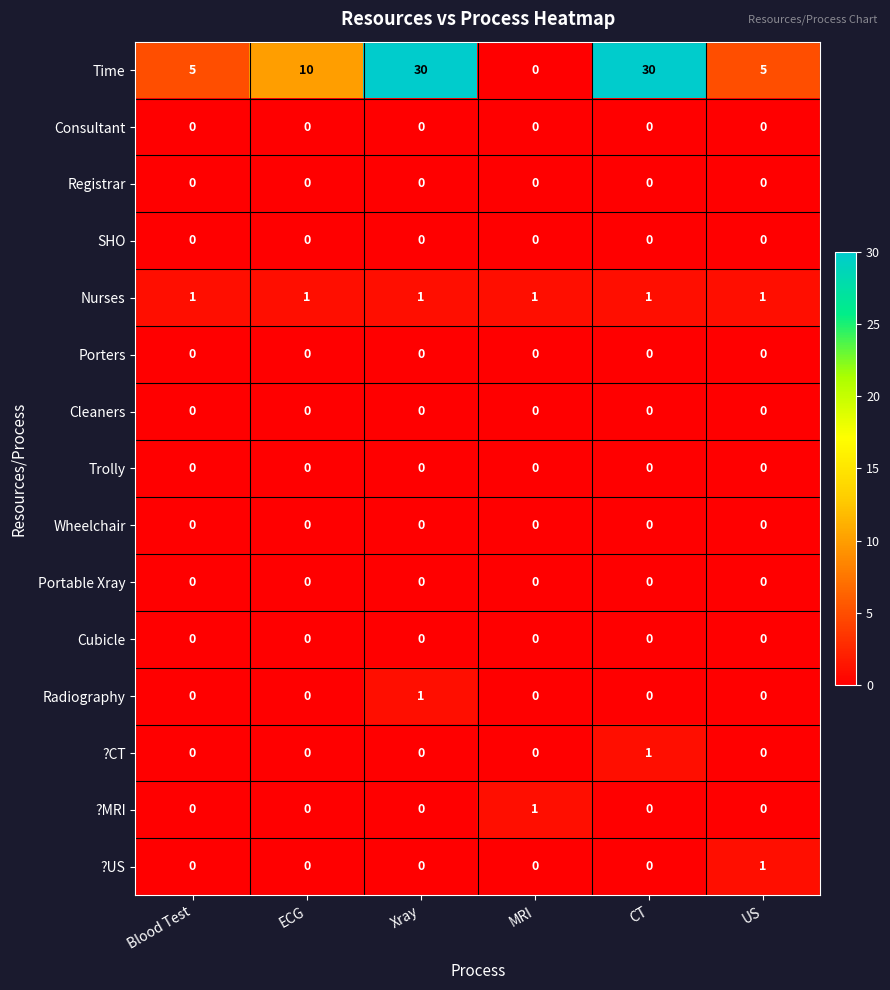

What is the greatest value displayed?

30